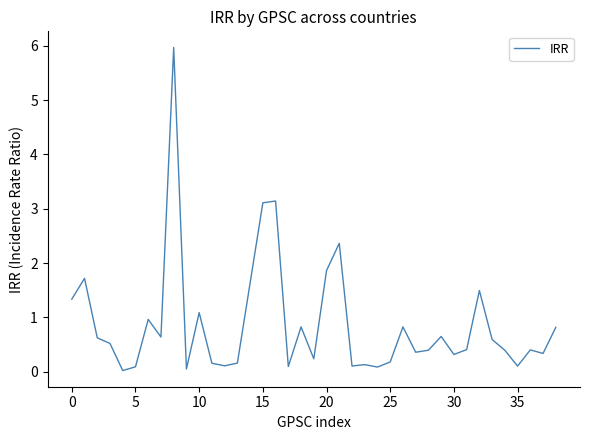

True or false: there are more than 0 points higher than both neighbors.

True